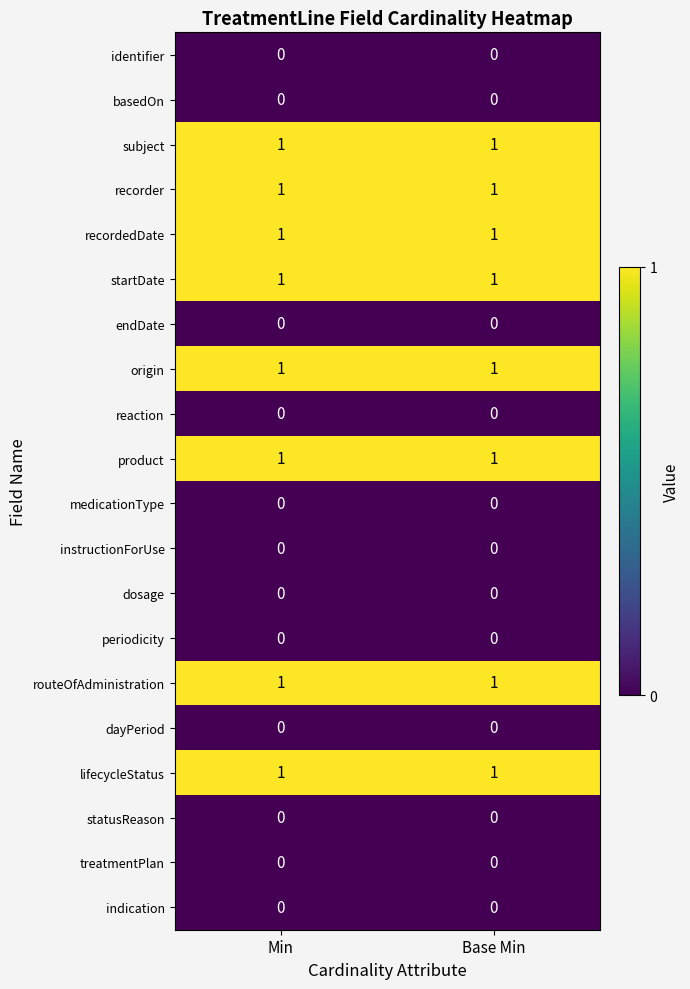

How many data points does each series have?

2